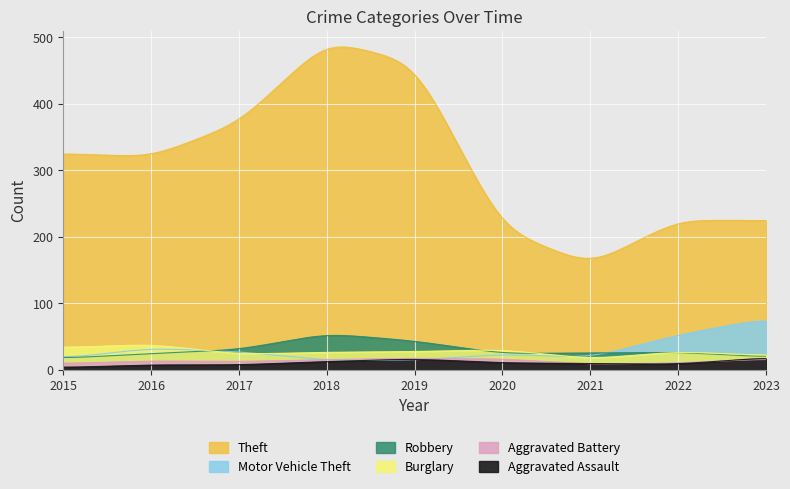

Which series has the largest total across all categories?

Theft